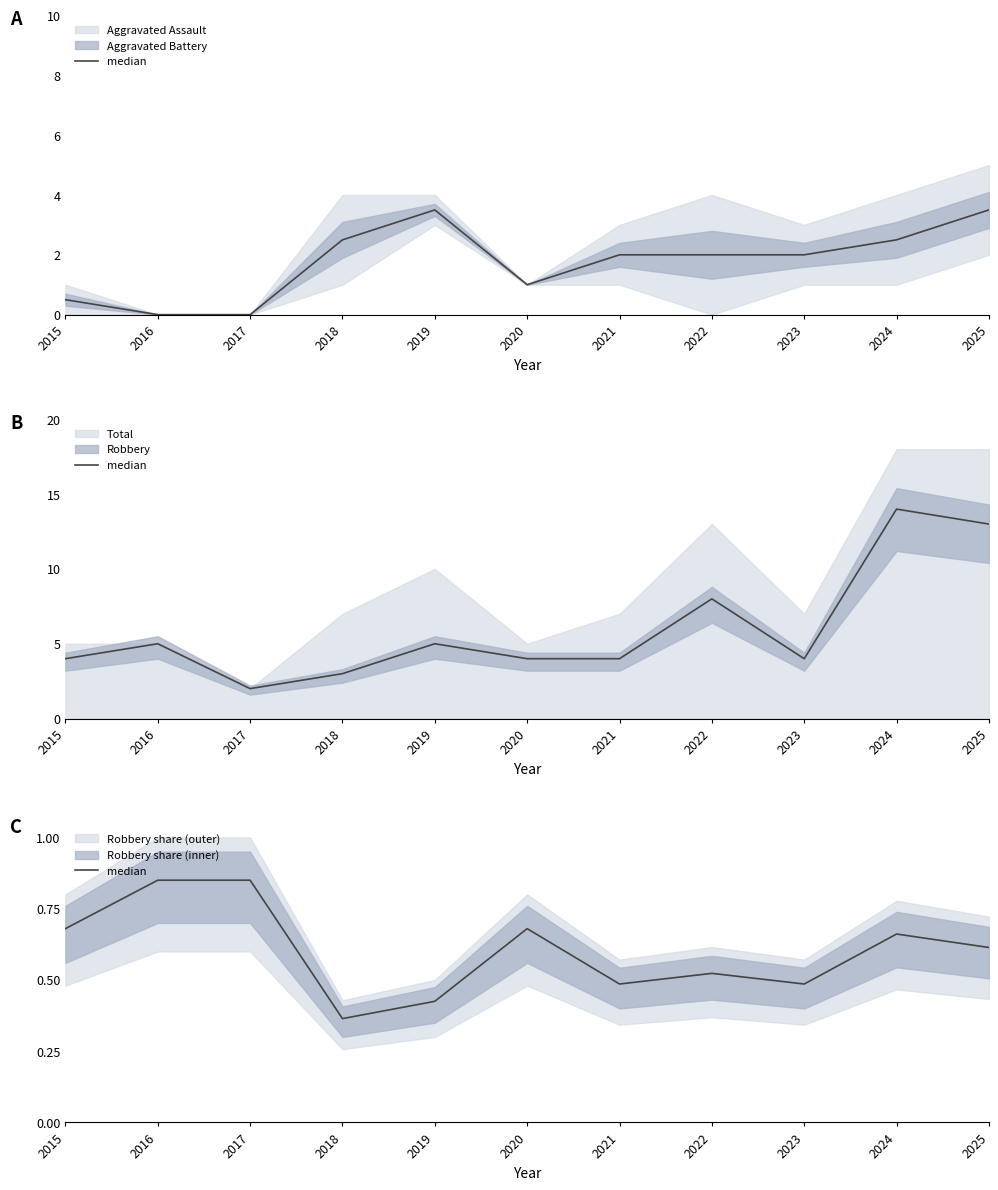

How many lines are shown in the chart?

1